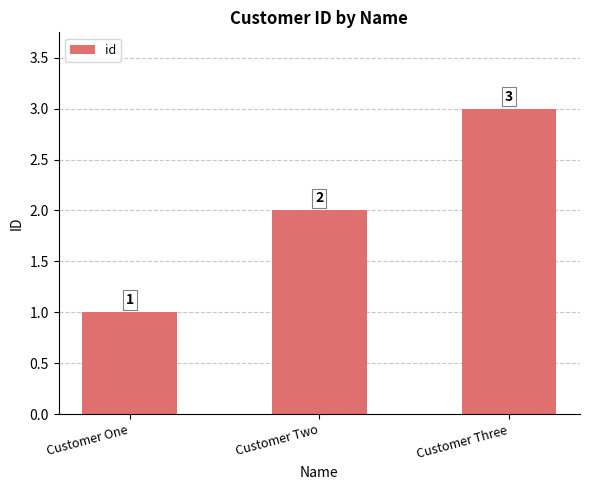

Reading left to right, list all the values displayed in this chart.

1	2	3